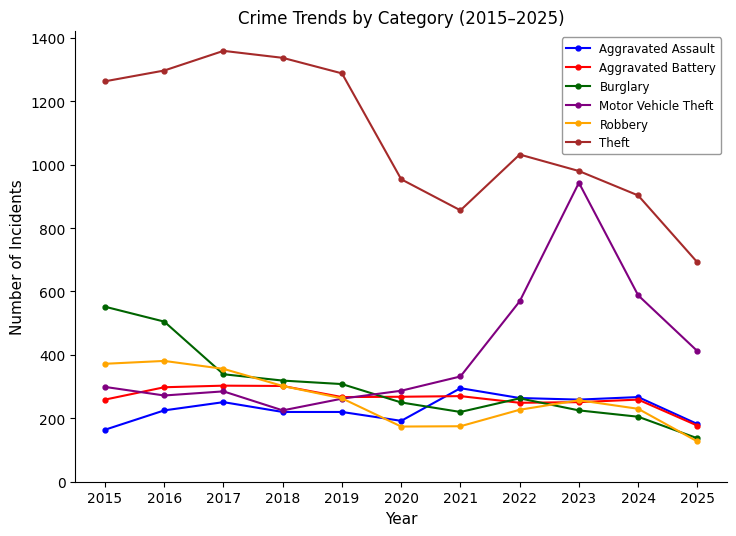

What is the value of the Motor Vehicle Theft point at the 2nd from the left?

272